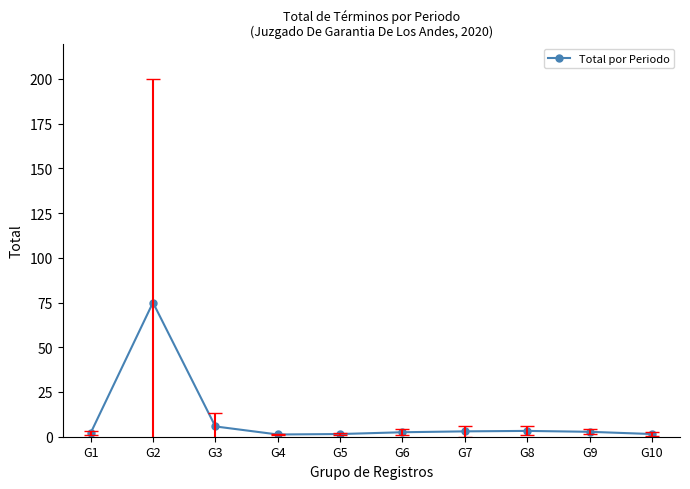

The value at G6 is 2.5. True or false?

True